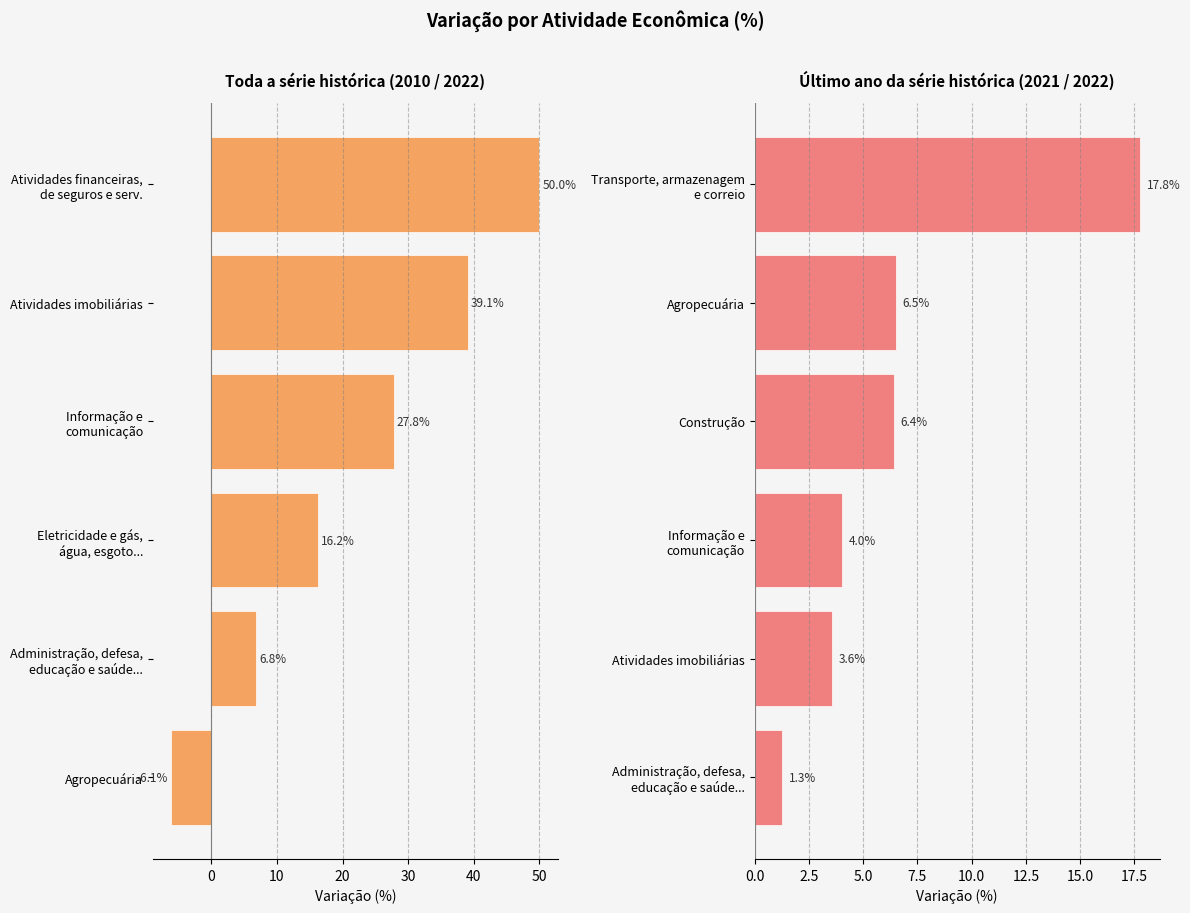

Between 0 and 10, which series saw the biggest shift?

Toda a série histórica